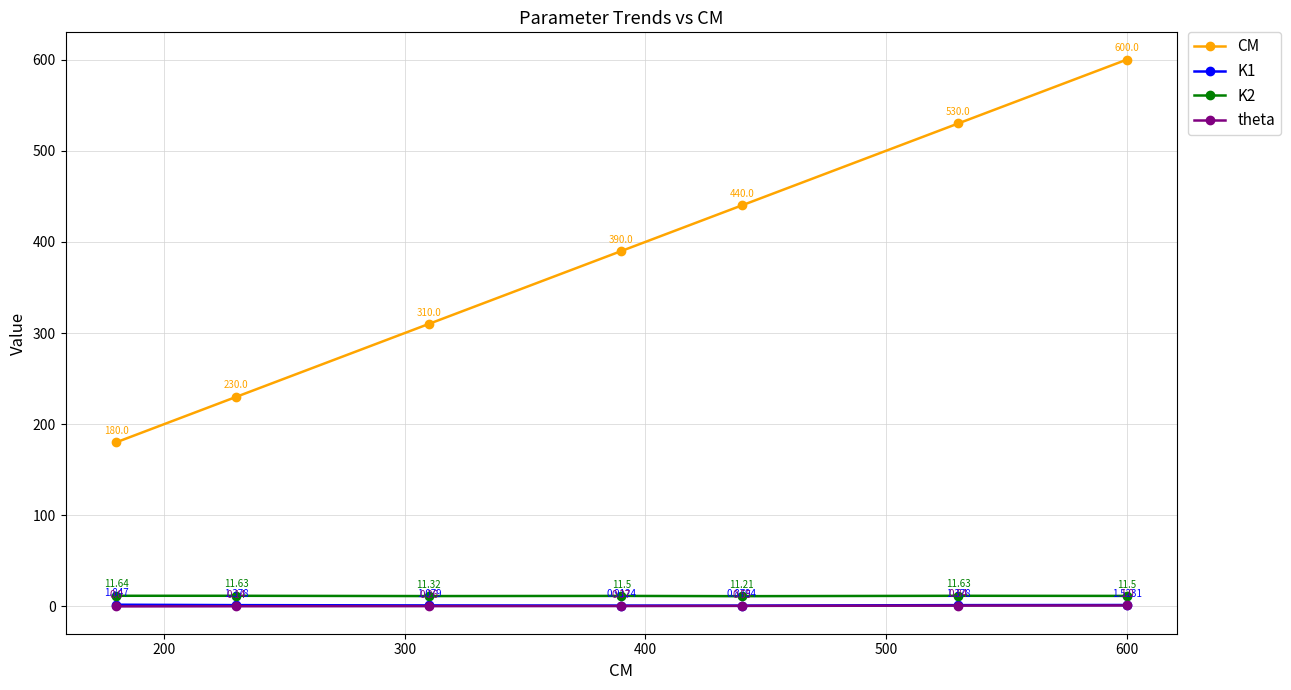

True or false: theta and K2 cross at least once.

False